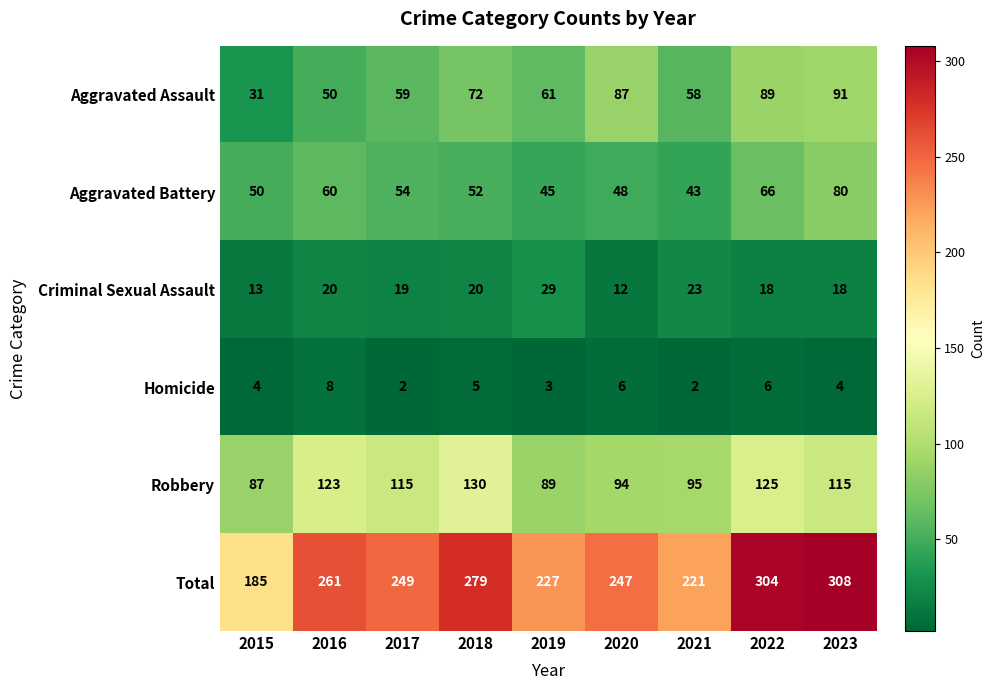

At how many categories does at least one series exceed 206?

8